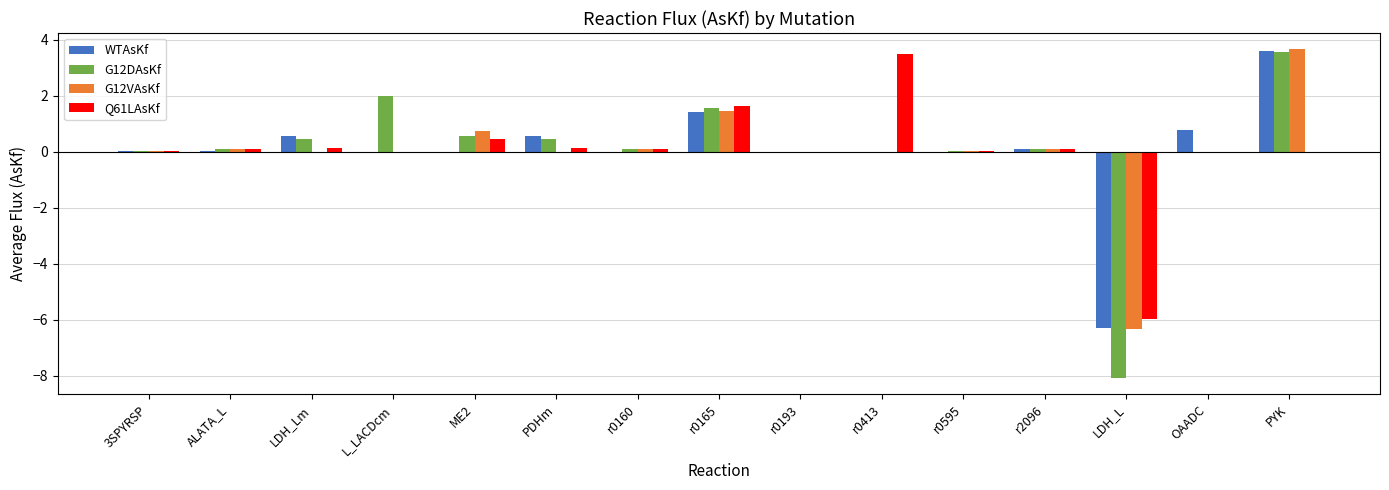

The value of Q61LAsKf at L_LACDcm is 0.0. True or false?

True